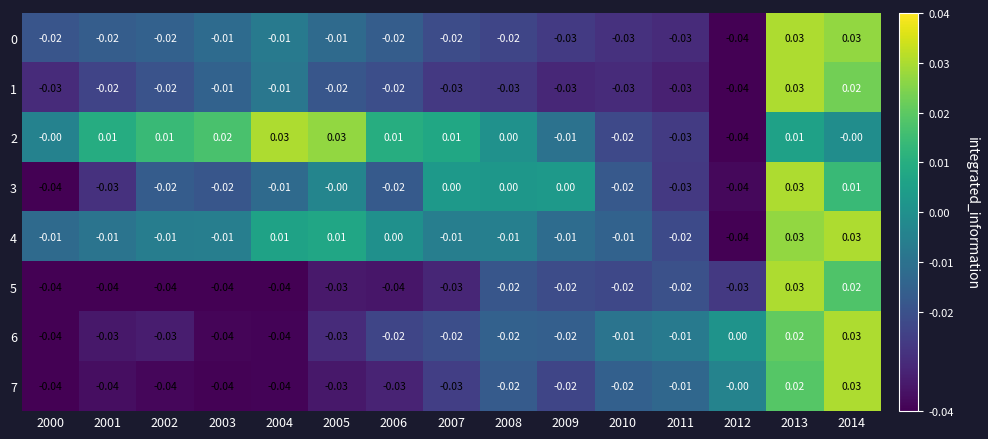

Is the value of 2 at 2014 greater than the value of 4 at 2001?

Yes